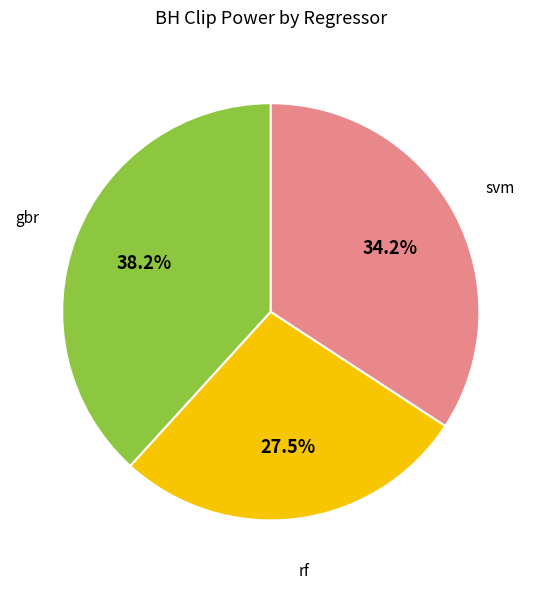

Is there a majority slice in this chart?

No